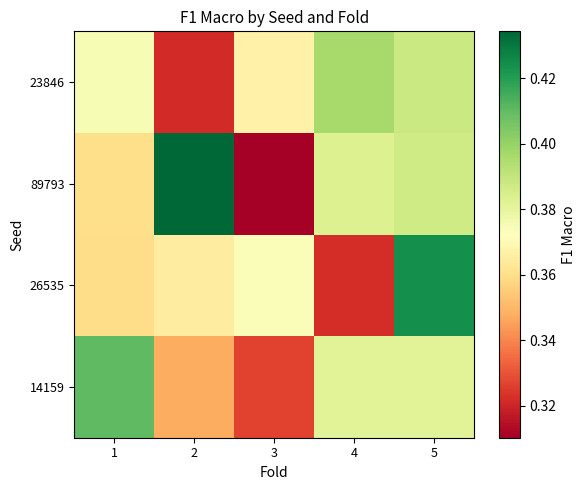

Reading right to left, what are all the values shown in this chart?

14159: 5=0.4	4=0.4	3=0.3	2=0.3	1=0.4
26535: 5=0.4	4=0.3	3=0.4	2=0.4	1=0.4
89793: 5=0.4	4=0.4	3=0.3	2=0.4	1=0.4
23846: 5=0.4	4=0.4	3=0.4	2=0.3	1=0.4